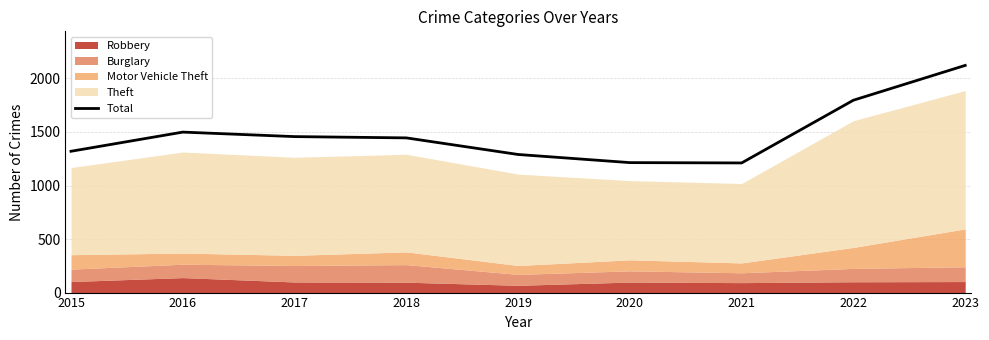

Is it true that the value at 2023 is 3579?

False